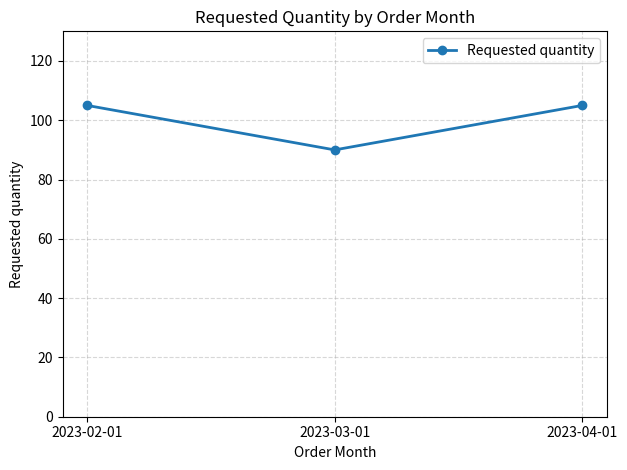

What is the maximum value shown in the chart?

105